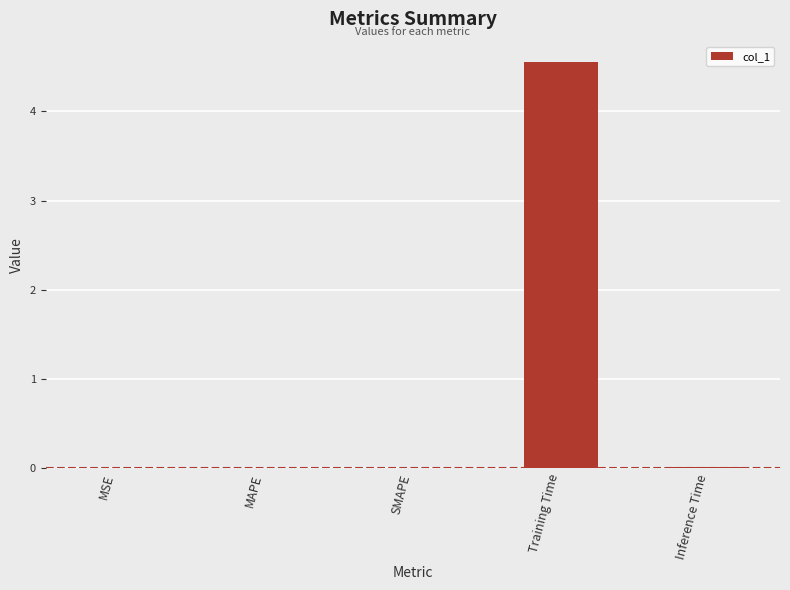

Which category has the highest value across all series?

Training Time